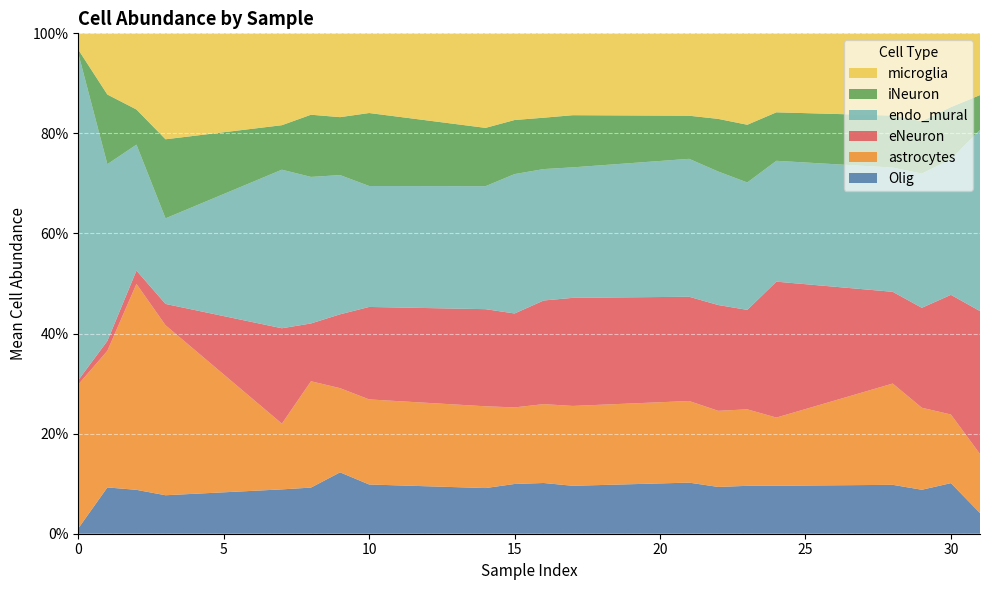

Reading right to left, transcribe all the data shown in this chart.

Olig: 31=0.0	30=0.1	29=0.1	28=0.1	24=0.1	23=0.1	22=0.1	21=0.1	17=0.1	16=0.1	15=0.1	14=0.1	10=0.1	9=0.1	8=0.1	7=0.1	3=0.1	2=0.1	1=0.1	0=0.0
astrocytes: 31=0.1	30=0.1	29=0.2	28=0.2	24=0.1	23=0.2	22=0.2	21=0.2	17=0.2	16=0.2	15=0.2	14=0.2	10=0.2	9=0.2	8=0.2	7=0.1	3=0.3	2=0.4	1=0.3	0=0.3
eNeuron: 31=0.3	30=0.2	29=0.2	28=0.2	24=0.3	23=0.2	22=0.2	21=0.2	17=0.2	16=0.2	15=0.2	14=0.2	10=0.2	9=0.1	8=0.1	7=0.2	3=0.0	2=0.0	1=0.0	0=0.0
endo_mural: 31=0.4	30=0.3	29=0.3	28=0.2	24=0.2	23=0.3	22=0.3	21=0.3	17=0.3	16=0.3	15=0.3	14=0.2	10=0.2	9=0.3	8=0.3	7=0.3	3=0.2	2=0.3	1=0.4	0=0.7
iNeuron: 31=0.1	30=0.1	29=0.1	28=0.1	24=0.1	23=0.1	22=0.1	21=0.1	17=0.1	16=0.1	15=0.1	14=0.1	10=0.1	9=0.1	8=0.1	7=0.1	3=0.2	2=0.1	1=0.1	0=0.0
microglia: 31=0.1	30=0.1	29=0.2	28=0.2	24=0.2	23=0.2	22=0.2	21=0.2	17=0.2	16=0.2	15=0.2	14=0.2	10=0.2	9=0.2	8=0.2	7=0.2	3=0.2	2=0.2	1=0.1	0=0.0